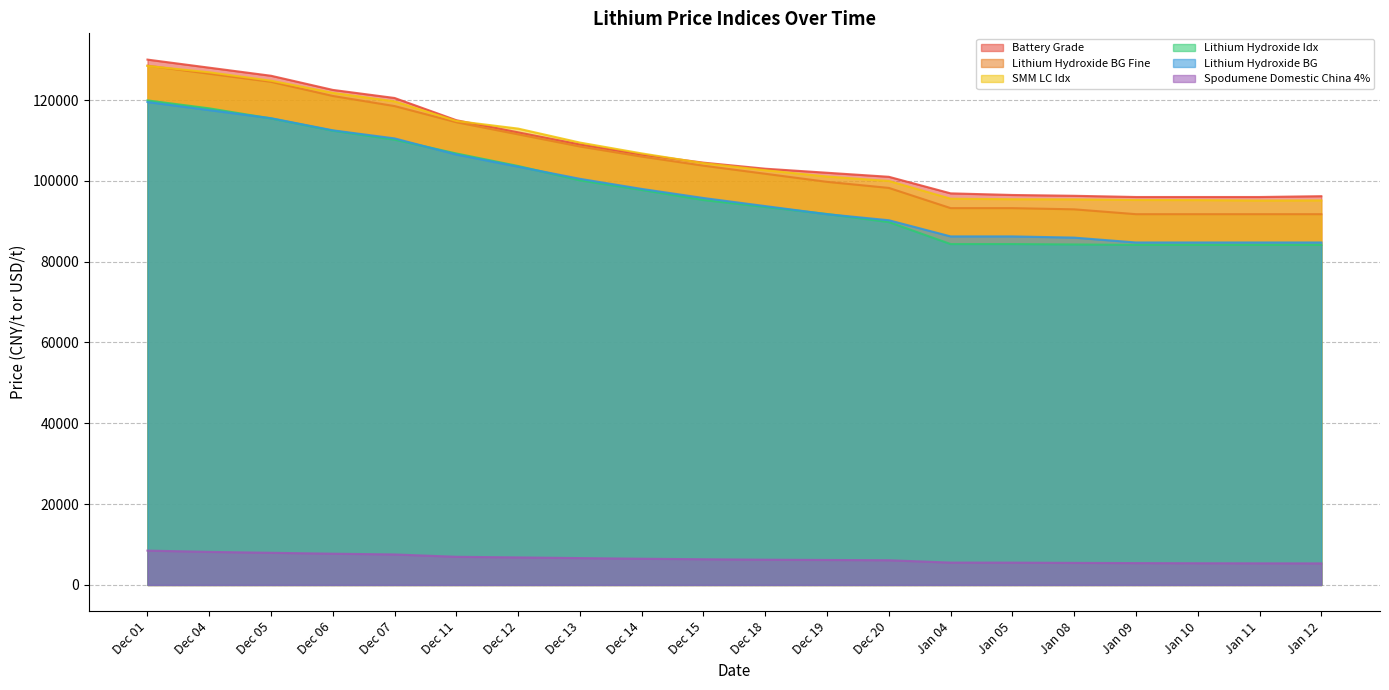

How many distinct data groups are displayed?

6